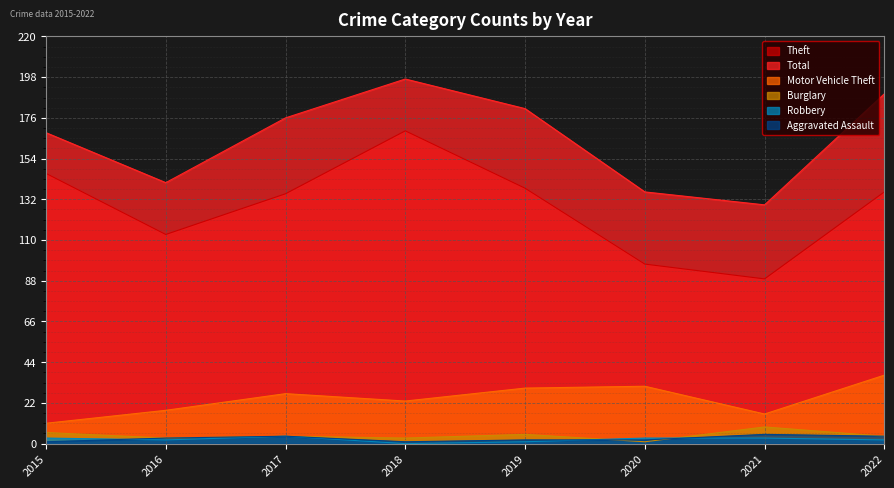

At 2020, list the series in order from smallest to largest.

Burglary, Aggravated Assault, Robbery, Motor Vehicle Theft, Theft, Total